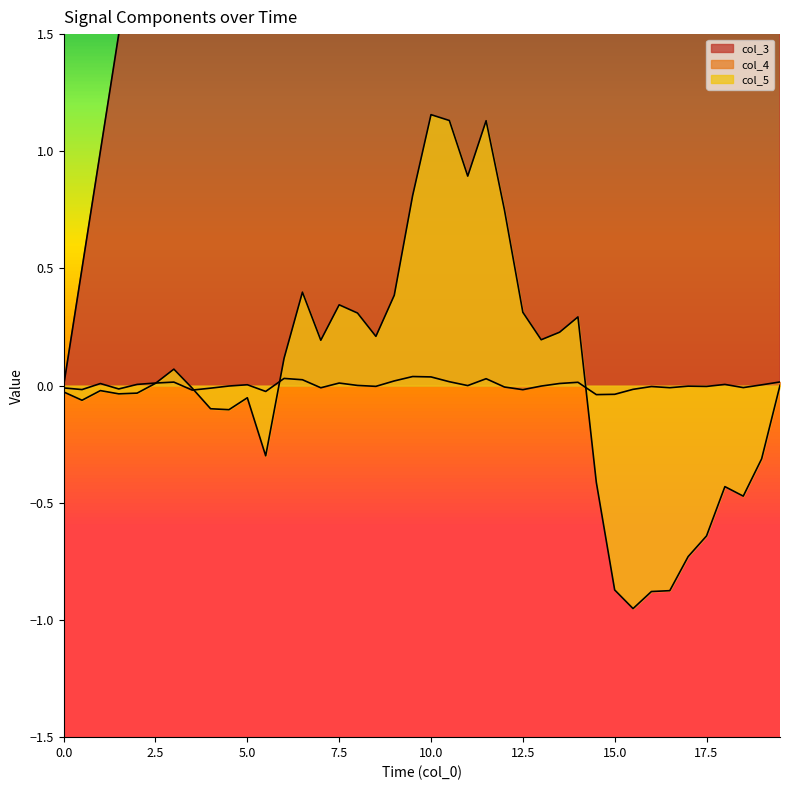

Between 15.0 and 4.5, which is larger?

15.0